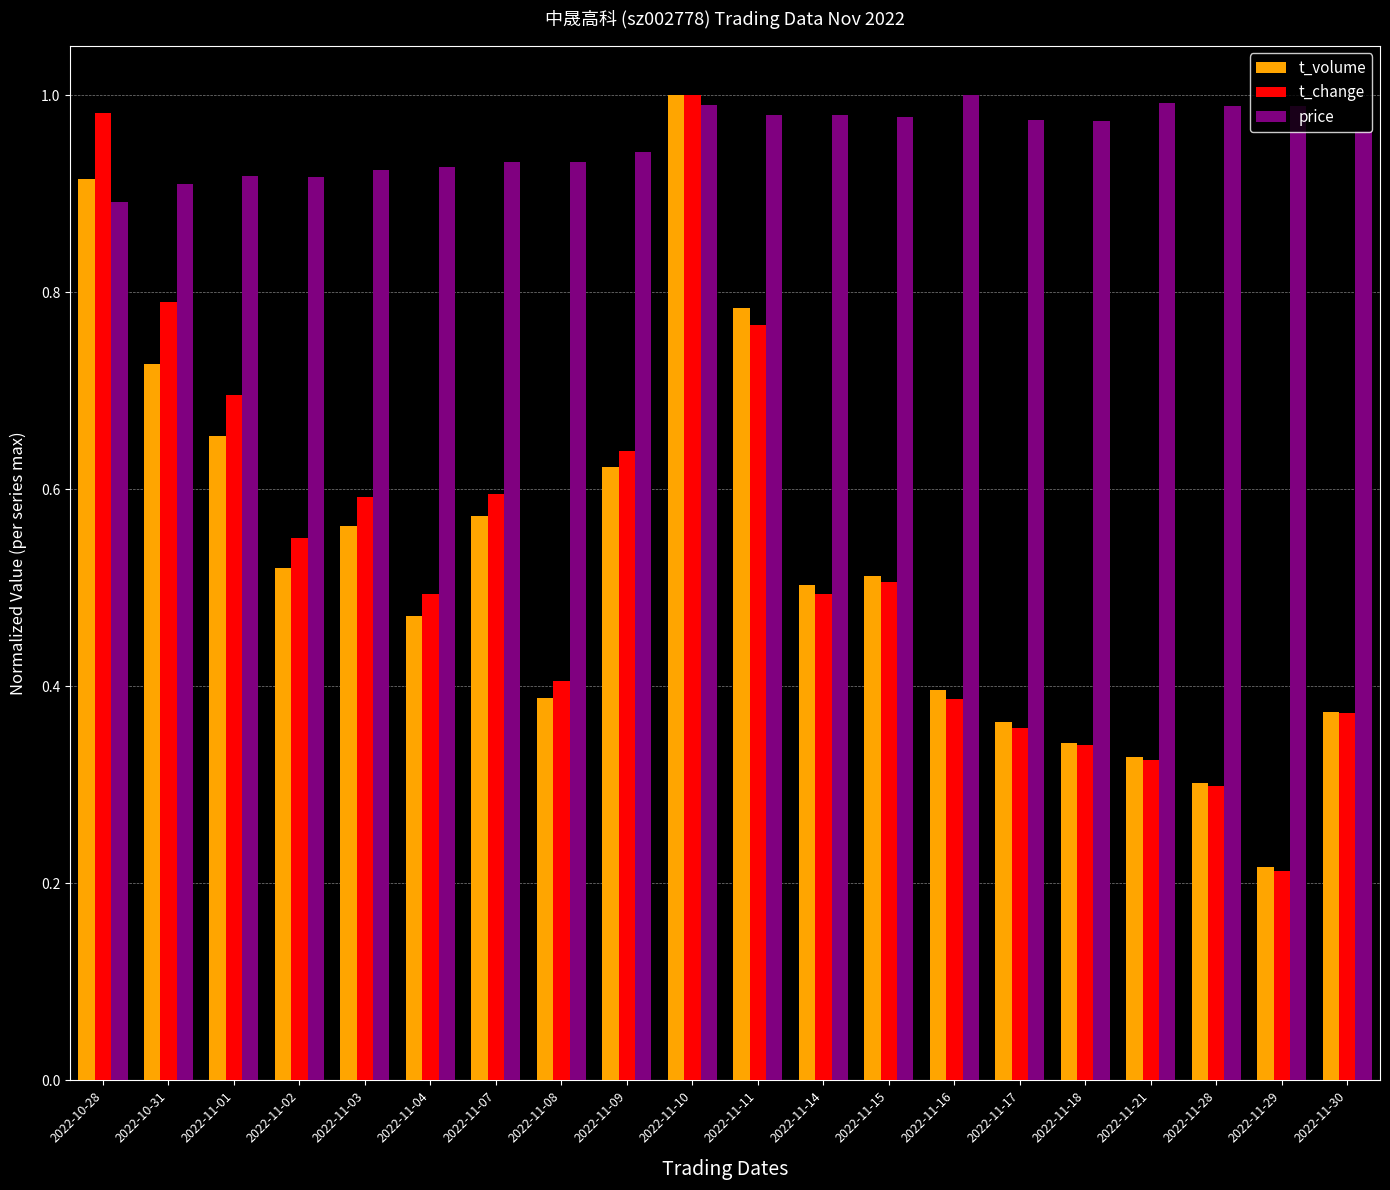

Between 2022-11-11 and 2022-11-16, which series saw the biggest shift?

t_volume